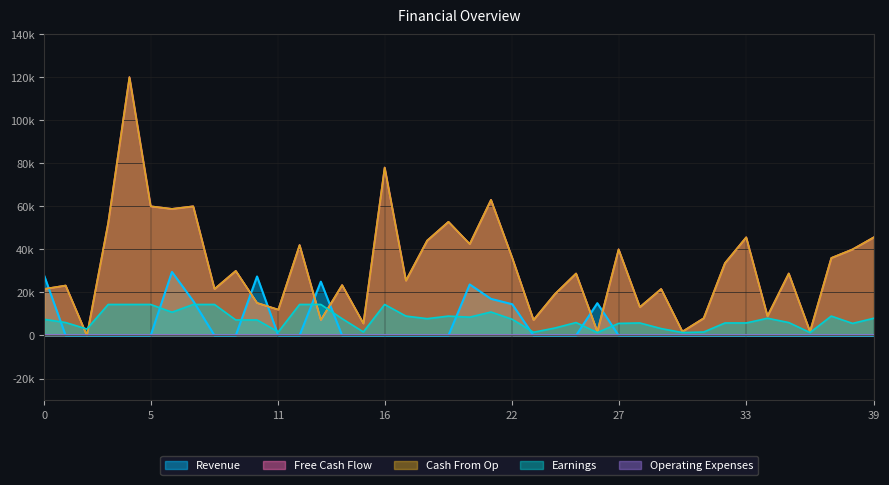

How many values in Revenue are above zero?

9